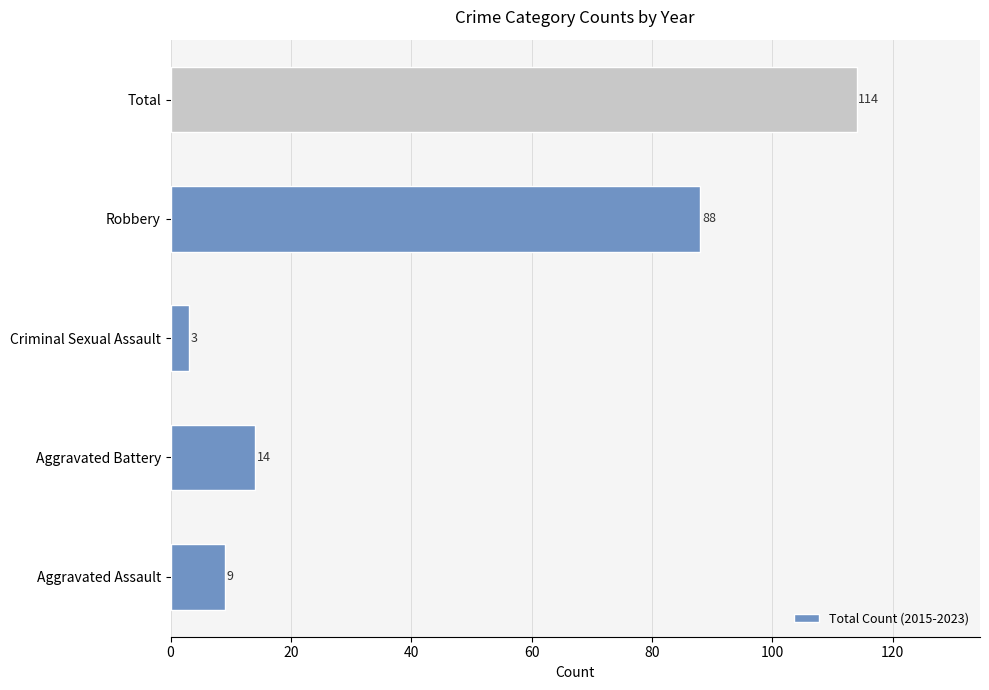

How many bars are there in total?

5